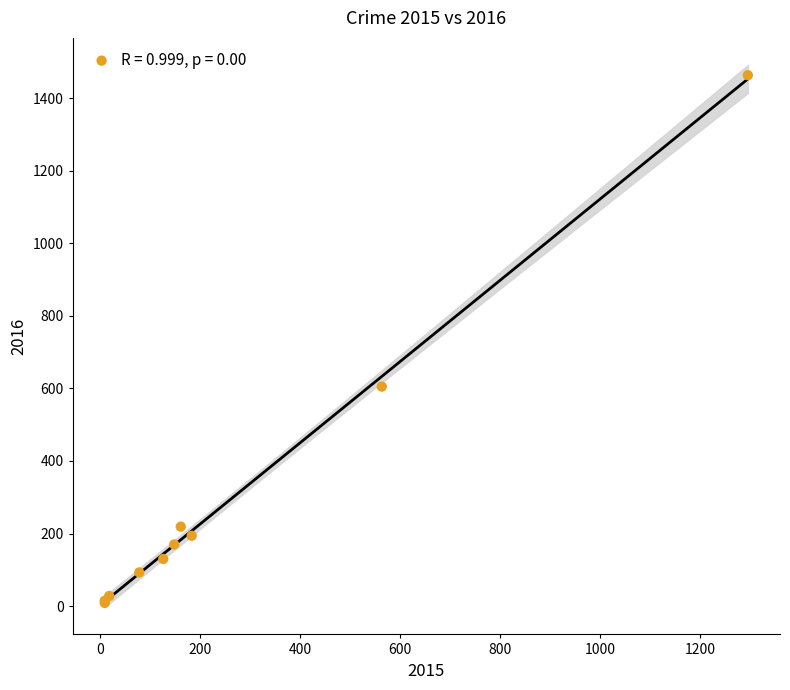

What Y value in the scatter plot is closest to 736?

605